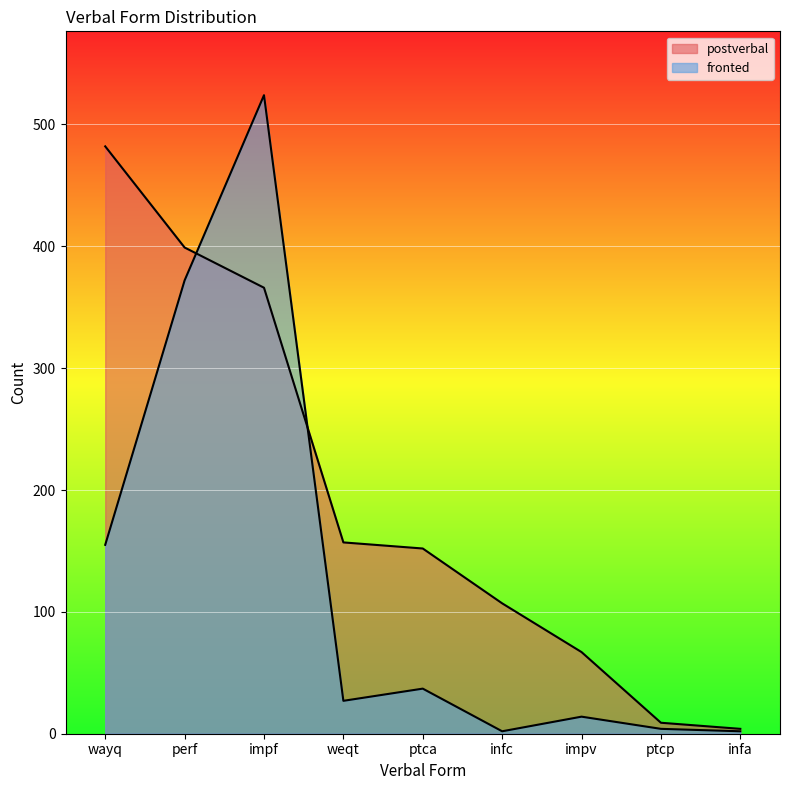

Where does the postverbal series first go above 152?

wayq